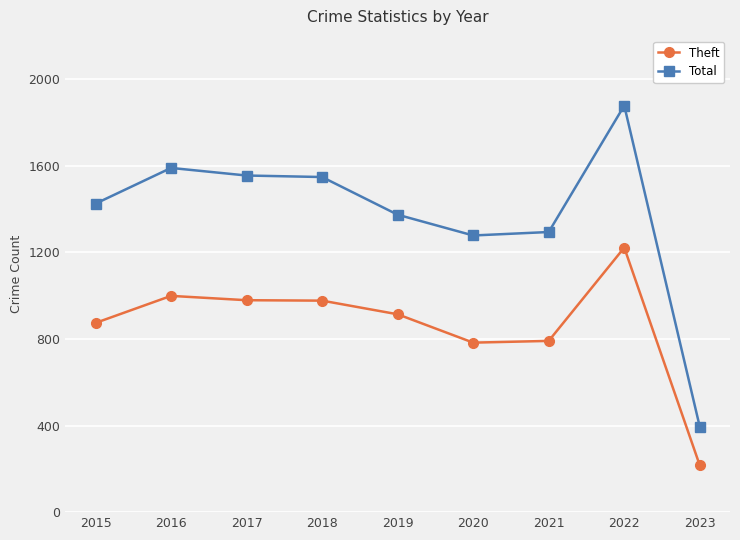

At how many categories does at least one series exceed 1083?

8